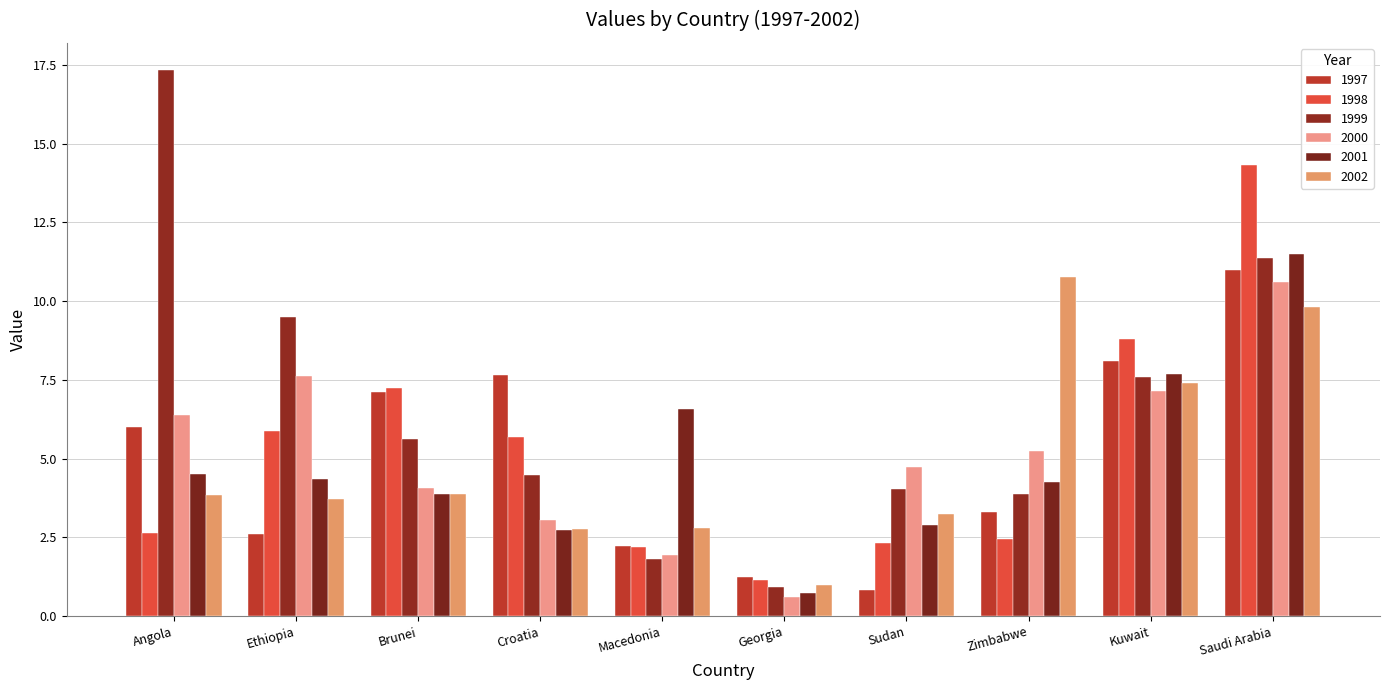

List the labels in order of 1997 value, largest first.

Saudi Arabia, Kuwait, Croatia, Brunei, Angola, Zimbabwe, Ethiopia, Macedonia, Georgia, Sudan